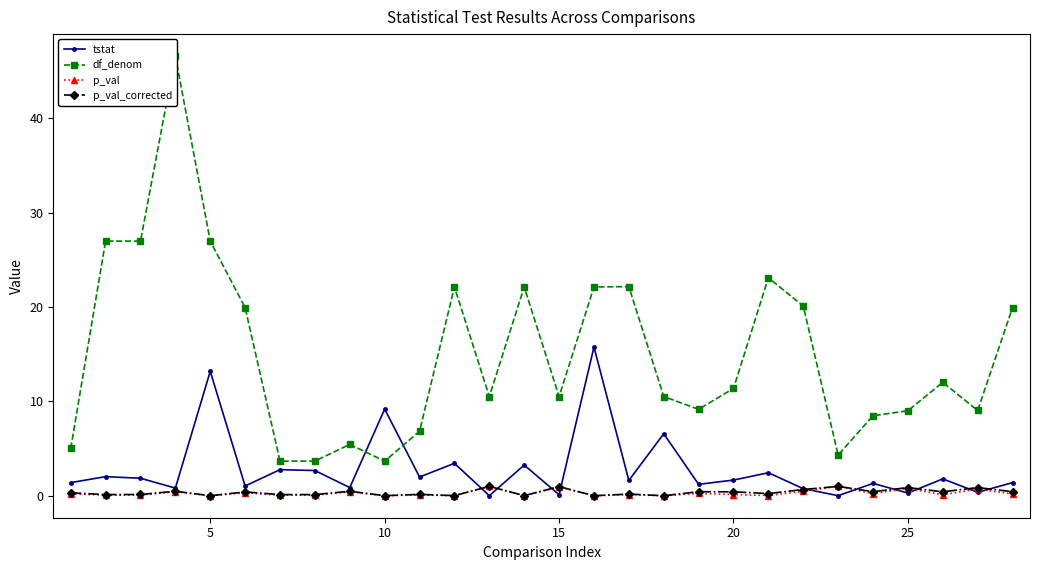

Reading left to right, what are all the values shown in this chart?

tstat: 1.4	2.0	1.9	0.8	13.2	1.0	2.8	2.7	0.9	9.2	2.0	3.4	0.0	3.2	0.1	15.7	1.6	6.6	1.2	1.7	2.4	0.7	0.0	1.3	0.3	1.8	0.4	1.4
df_denom: 5.0	27.0	27.0	46.6	27.0	19.9	3.7	3.7	5.4	3.7	6.8	22.1	10.5	22.1	10.5	22.1	22.2	10.5	9.2	11.4	23.1	20.1	4.3	8.5	9.0	12.0	9.0	19.9
p_val: 0.2	0.1	0.1	0.4	0.0	0.3	0.1	0.1	0.4	0.0	0.1	0.0	1.0	0.0	0.9	0.0	0.1	0.0	0.3	0.1	0.0	0.5	1.0	0.2	0.8	0.1	0.7	0.2
p_val_corrected: 0.3	0.1	0.1	0.5	0.0	0.4	0.1	0.1	0.5	0.0	0.1	0.0	1.0	0.0	1.0	0.0	0.2	0.0	0.4	0.4	0.2	0.7	1.0	0.4	0.9	0.4	0.9	0.4